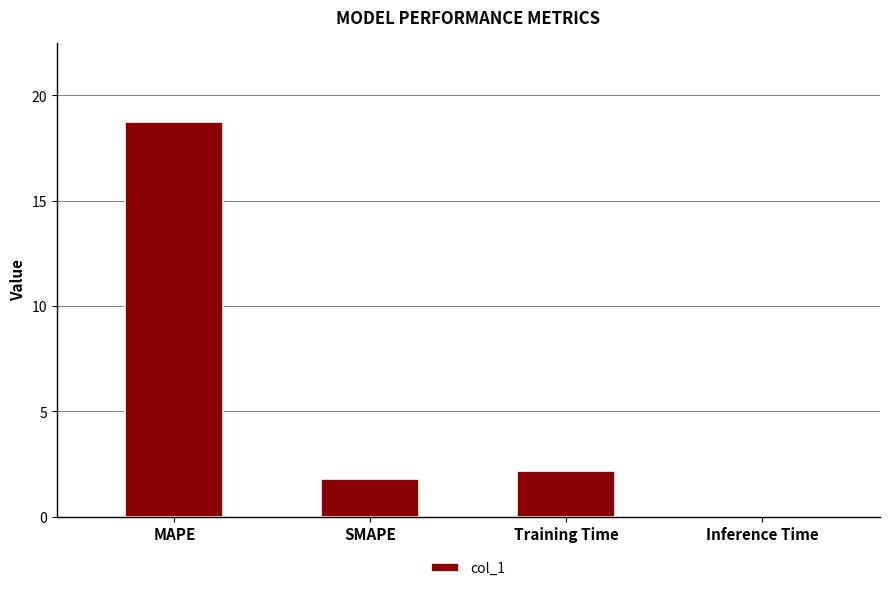

Which has a higher value, MAPE or Training Time?

MAPE